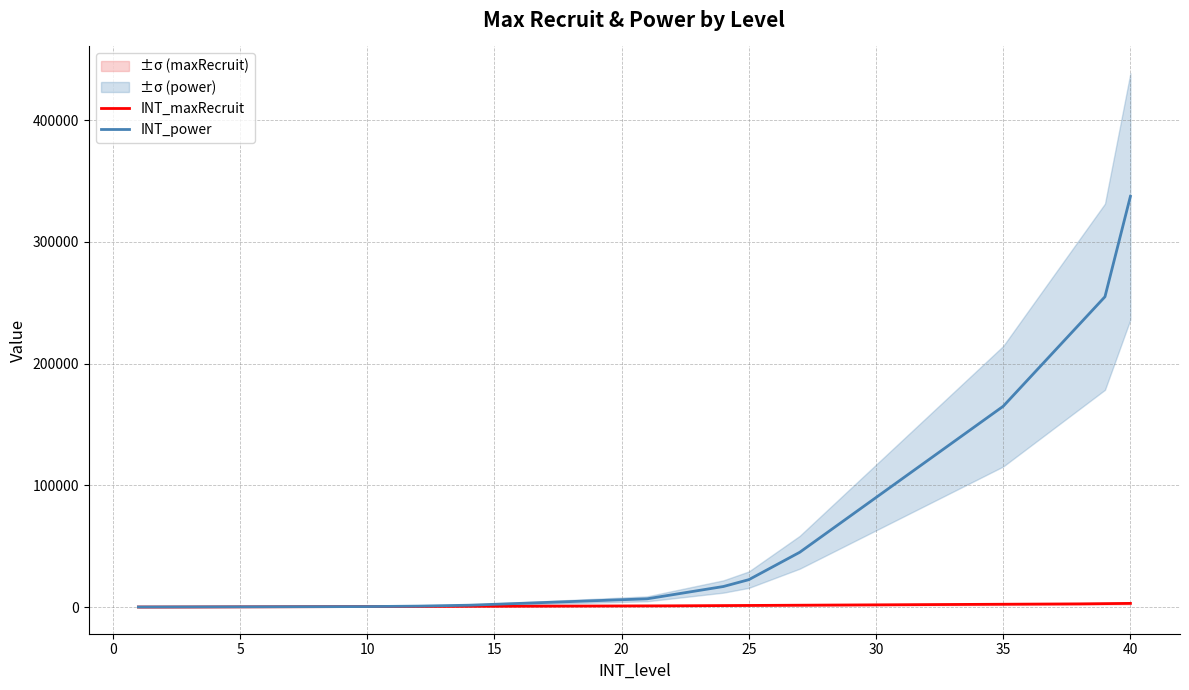

What is the value of the INT_maxRecruit point at the 38th from the left?

2600